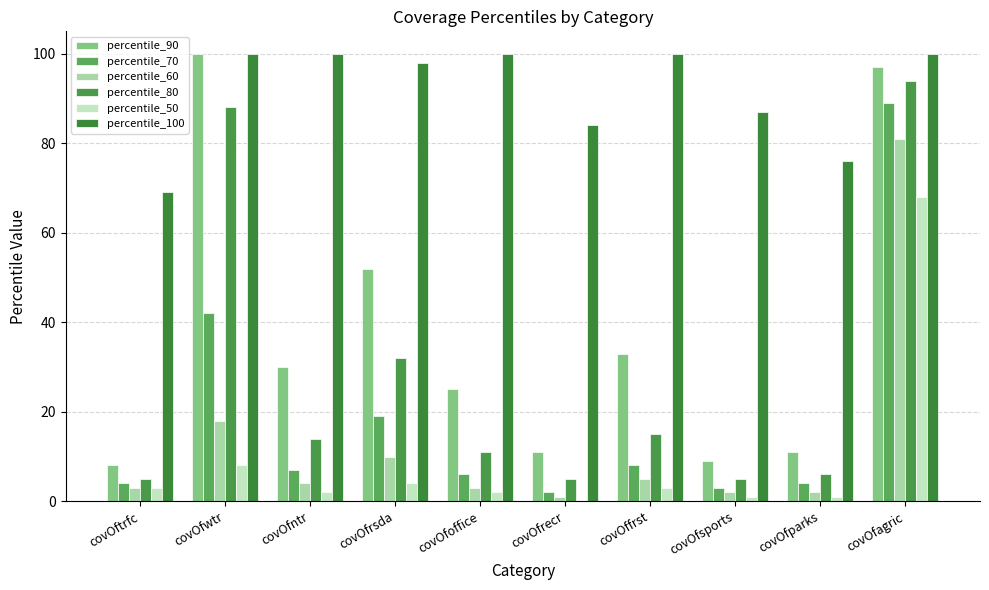

Count the number of categories in the chart.

10